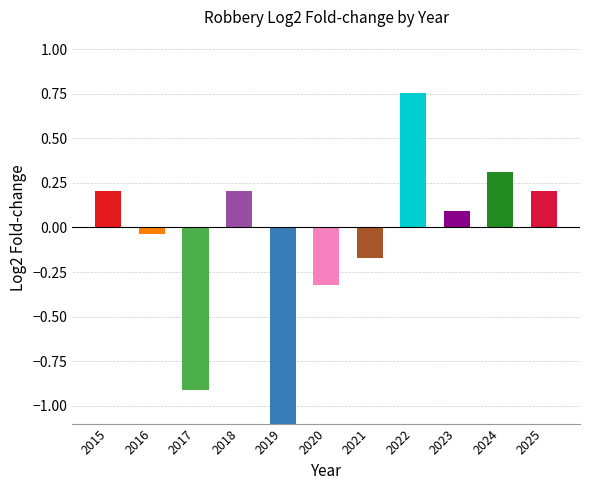

Count the number of data series in this chart.

1